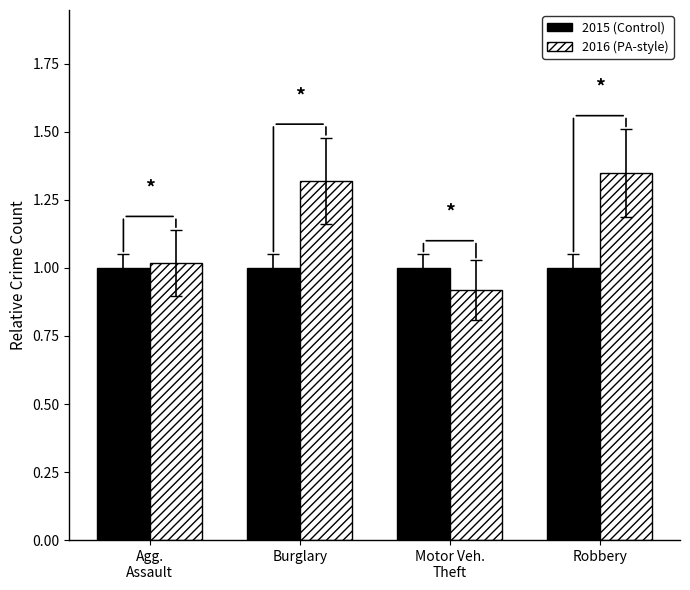

What is the total value across all series at Motor Veh.
Theft?

1.9